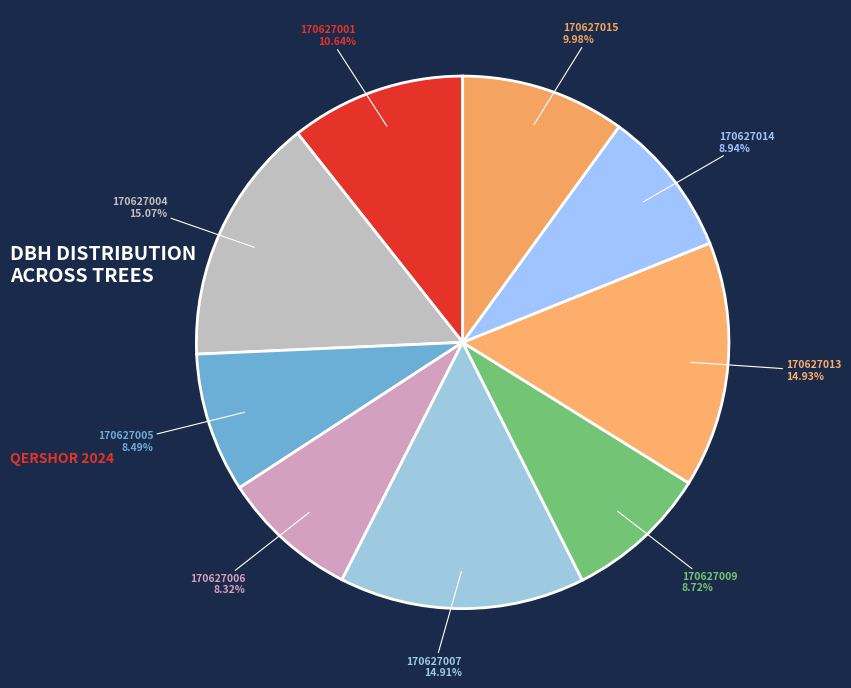

What percentage is the 170627001 slice, to the nearest percent?

11%